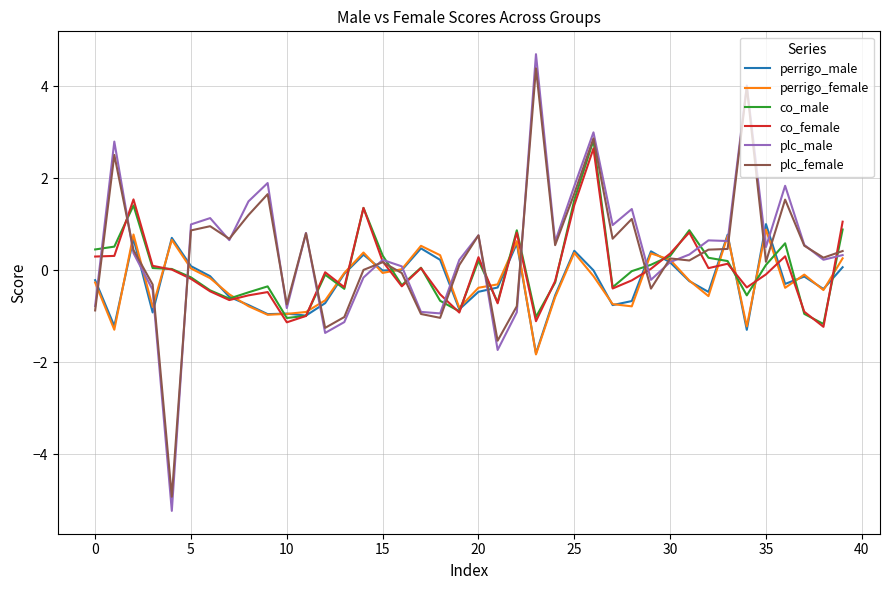

Which series has the largest range (max minus min)?

plc_male